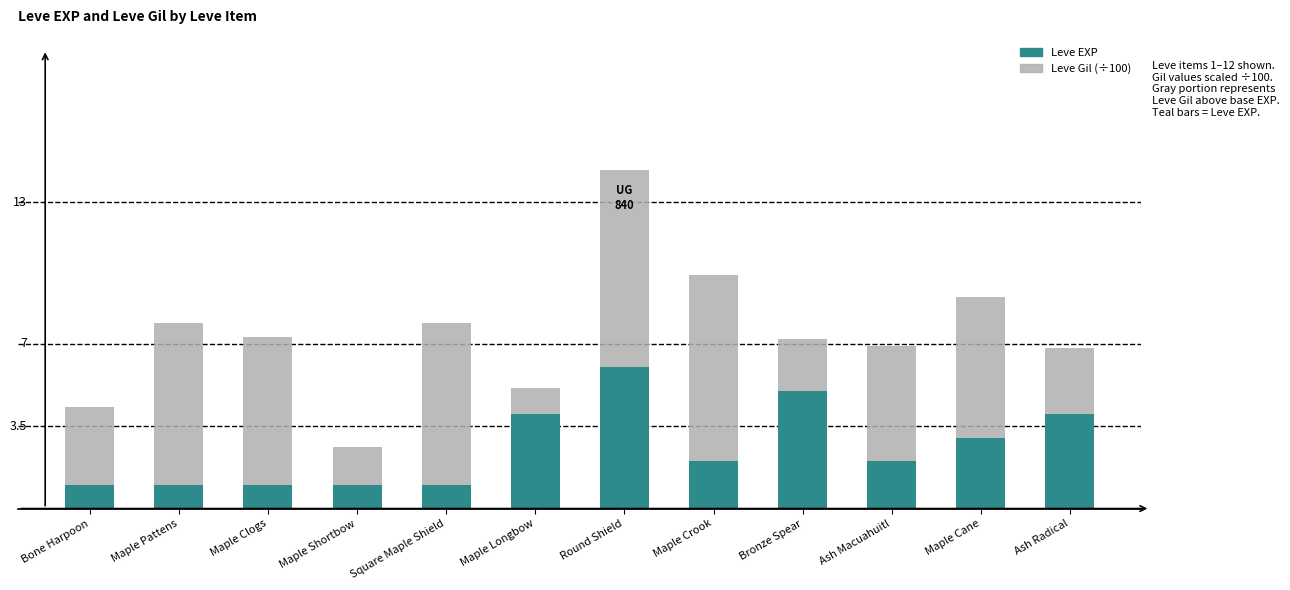

What position from the right is Bone Harpoon?

12